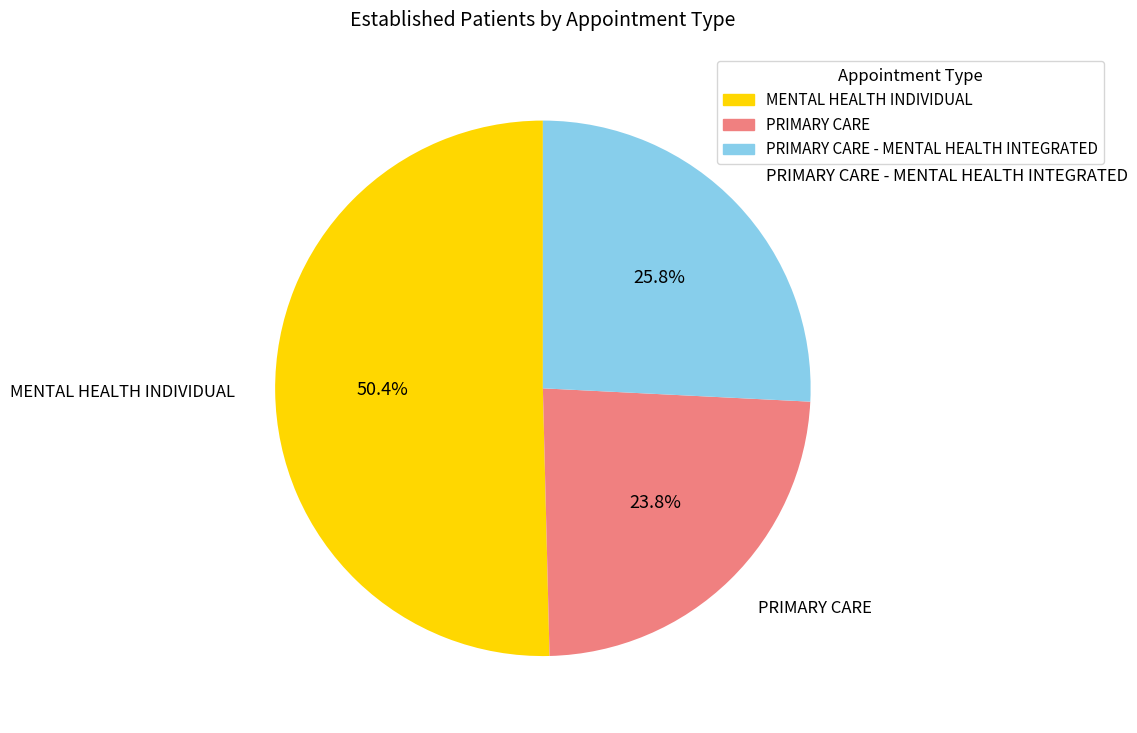

Is it true that PRIMARY CARE - MENTAL HEALTH INTEGRATED is 34% of the pie?

False